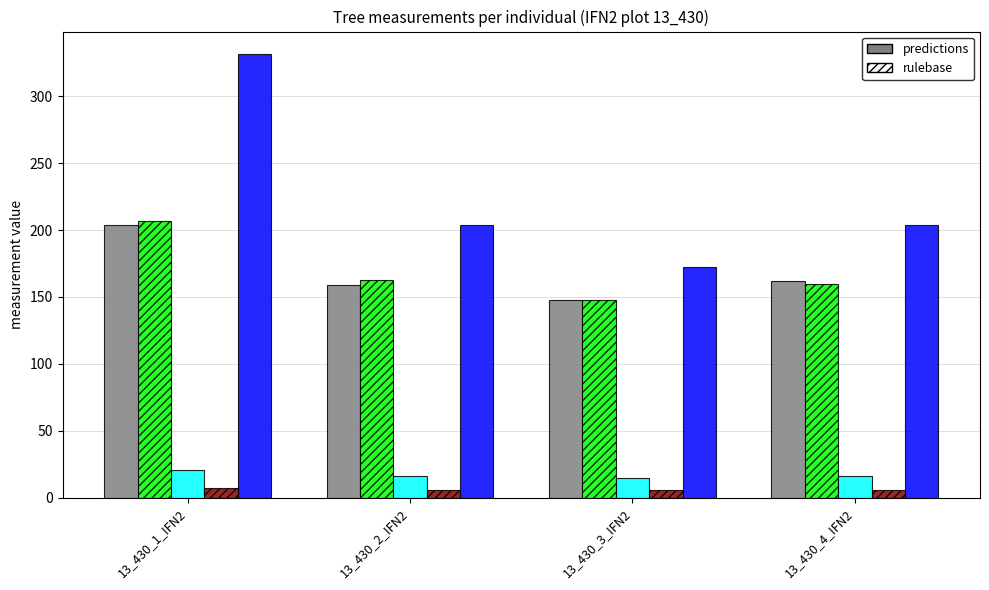

The value of dbh_2 at 13_430_2_IFN2 is 270.6. True or false?

False